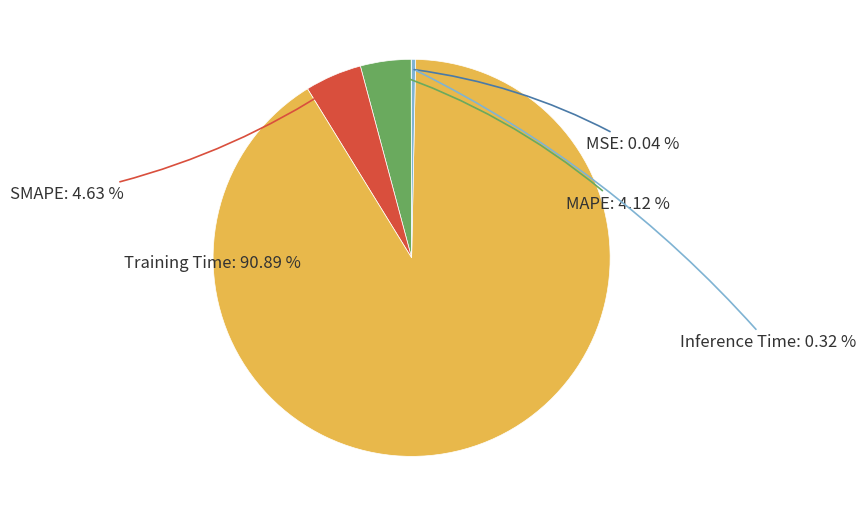

Is there a majority slice in this chart?

Yes